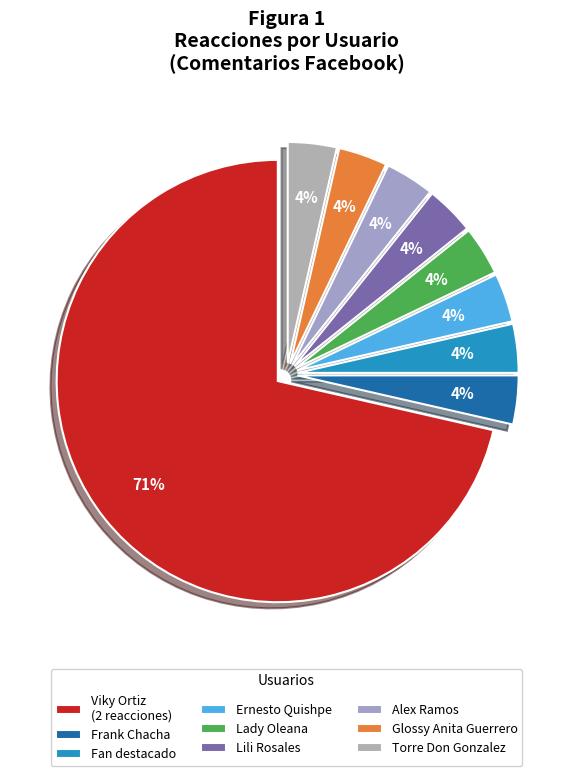

How many segments does this pie chart have?

9